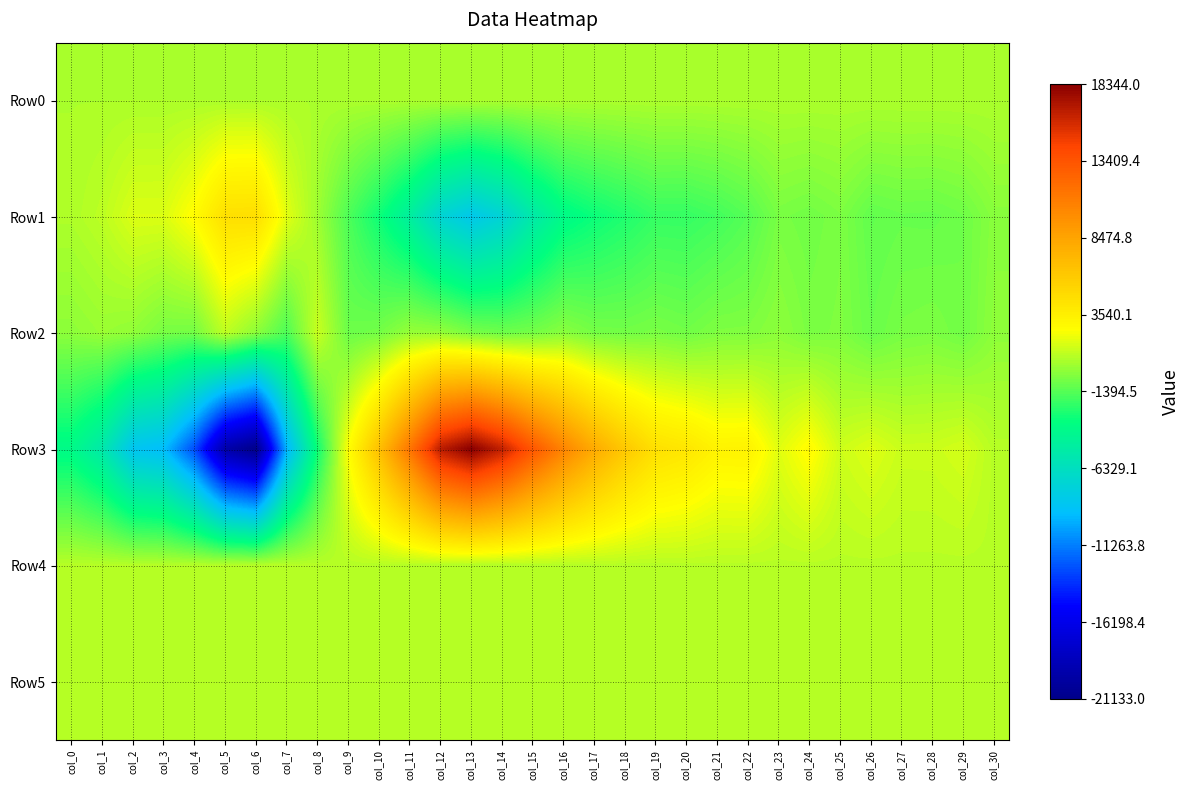

Rank the series at col_6 from lowest to highest value.

Row3, Row2, Row0, Row5, Row4, Row1